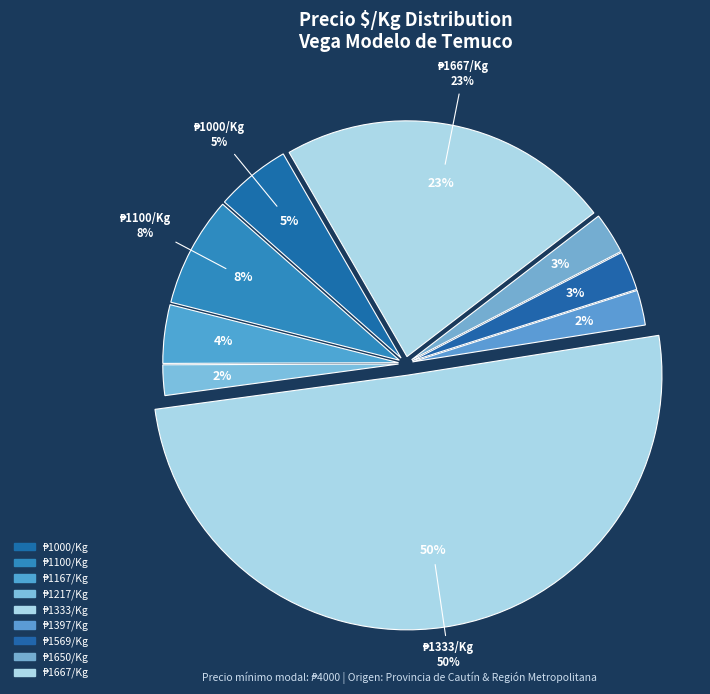

Is there a majority slice in this chart?

No